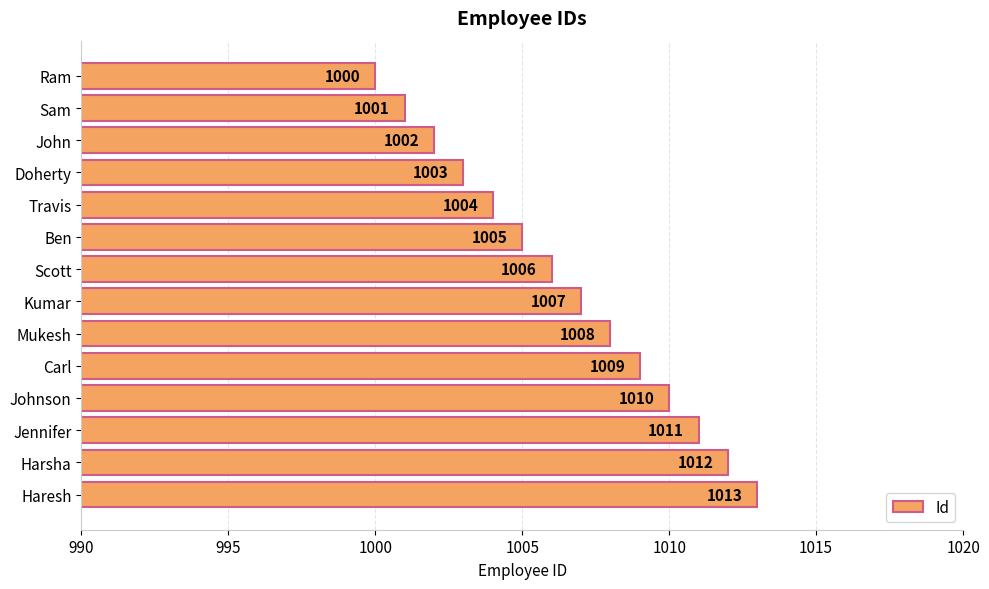

What is the value of the 10th bar from the top?

1009